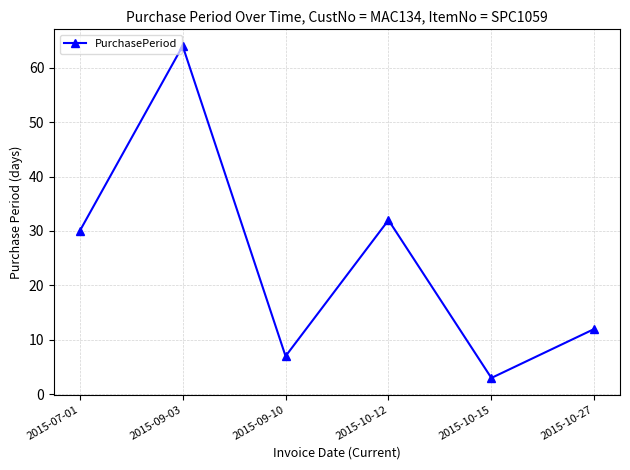

What is the difference between the maximum and second lowest values?

57